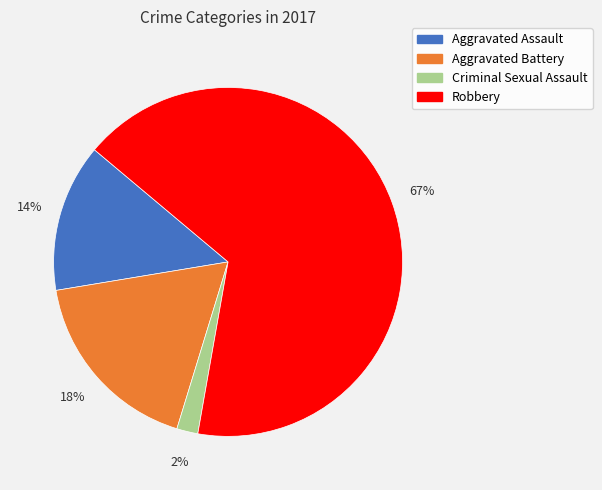

Between Robbery and Aggravated Battery, which is larger?

Robbery